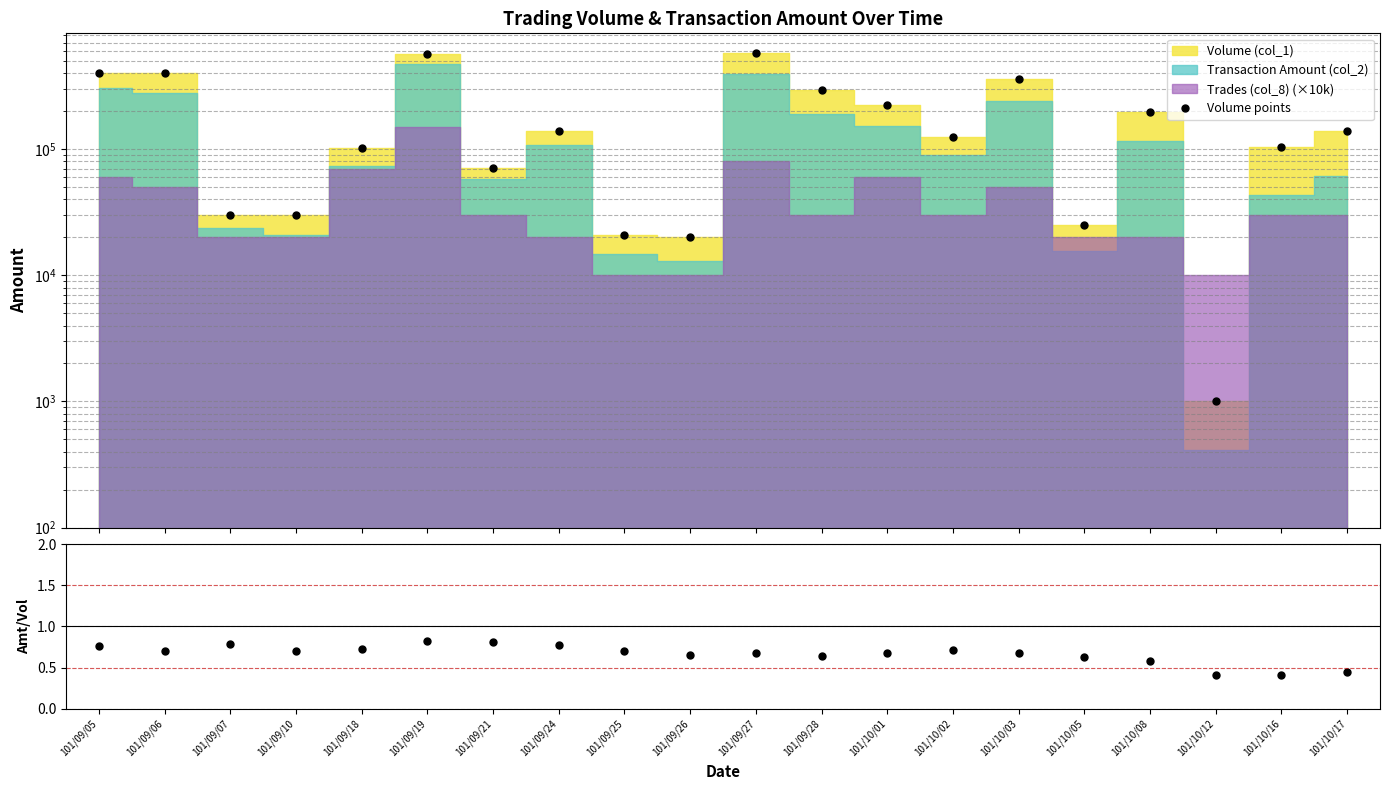

At which label does Volume points reach its minimum?

101/10/12